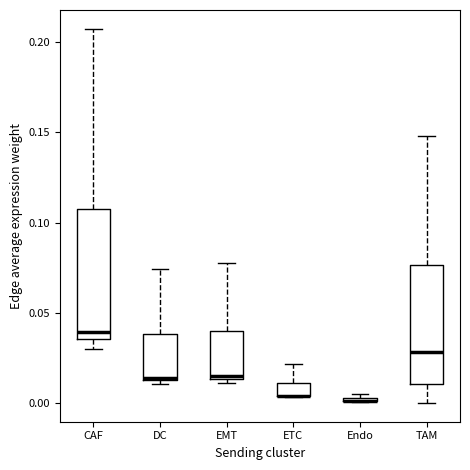

Comparing the boxes themselves (not the whiskers), which one is the tallest?

CAF